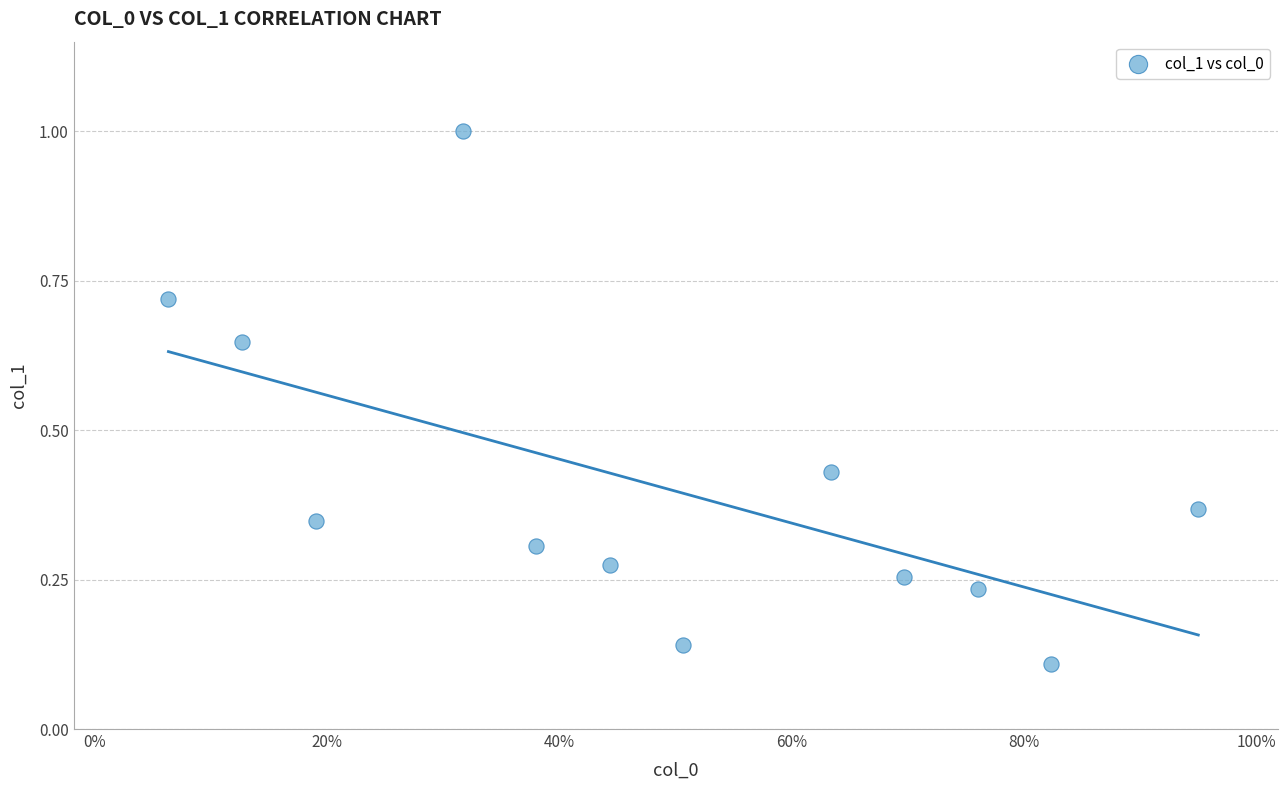

What is the range of Y values (max minus min)?

0.9